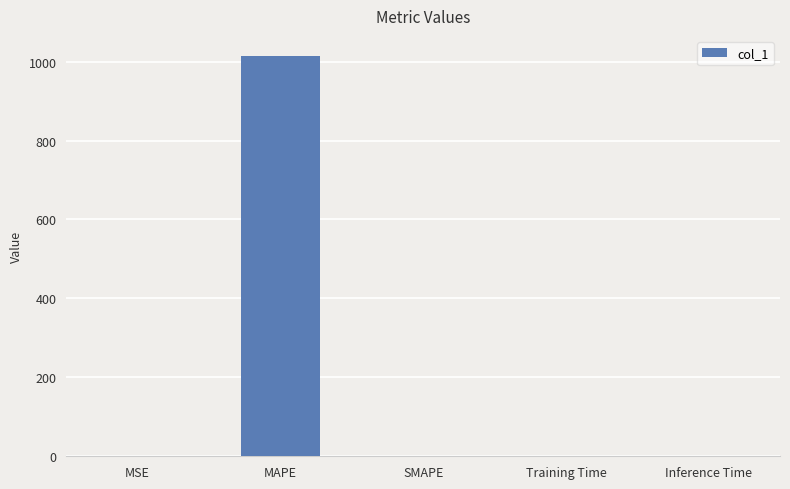

What is the maximum value shown in the chart?

1014.5